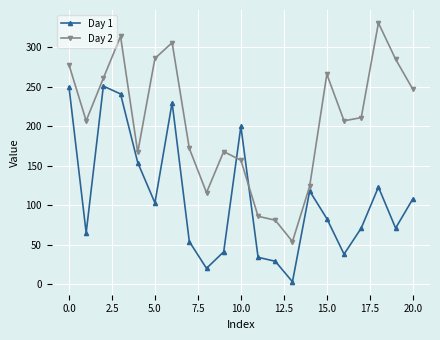

List the series in order of their peak value, highest first.

Day 2, Day 1